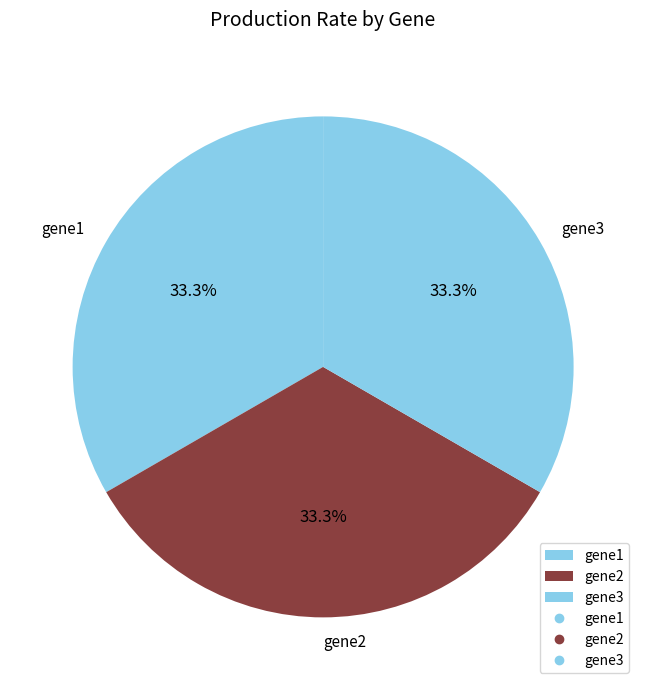

Combined, do gene1 and gene2 account for over 50%?

Yes